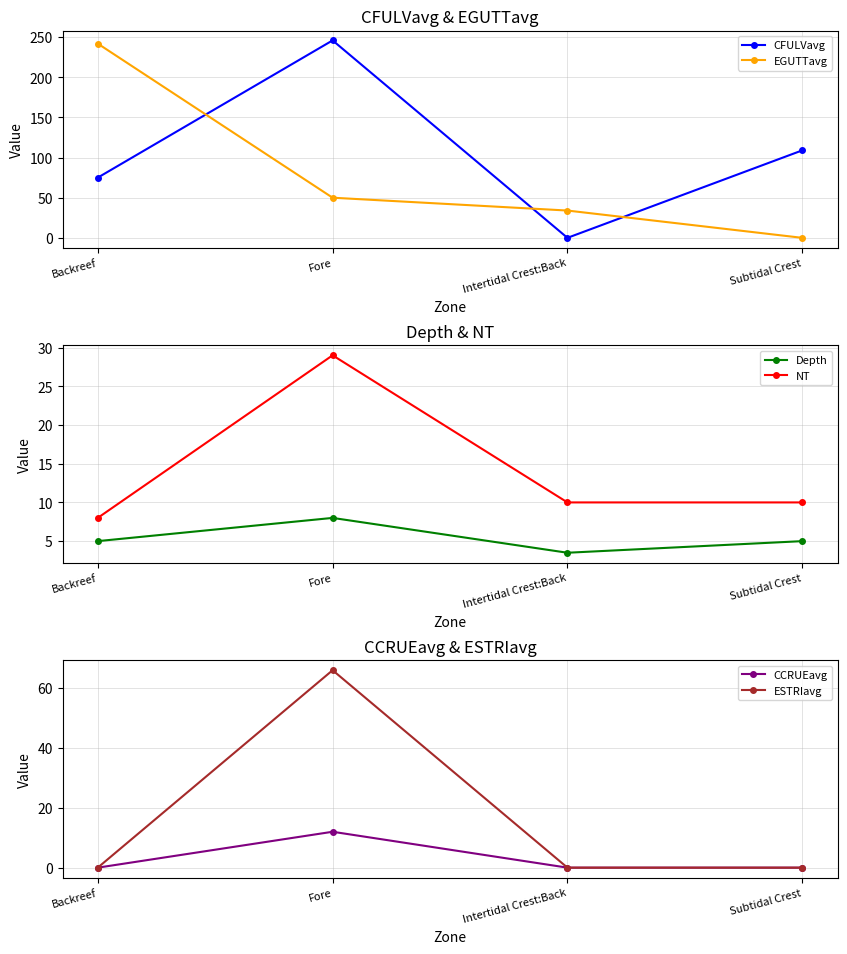

Which category has the highest value across all series?

Fore